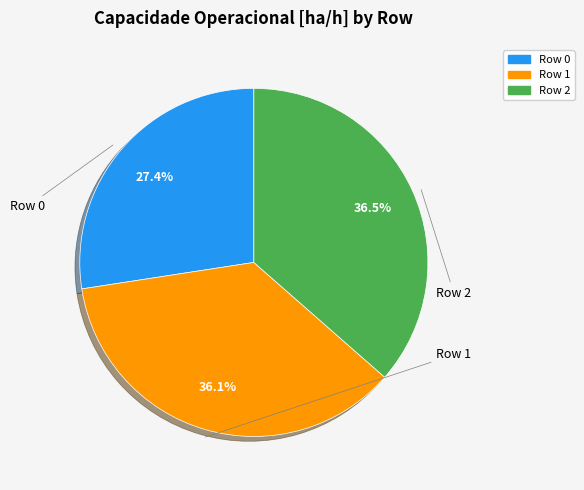

The Row 1 slice represents 31% of the pie. True or false?

False